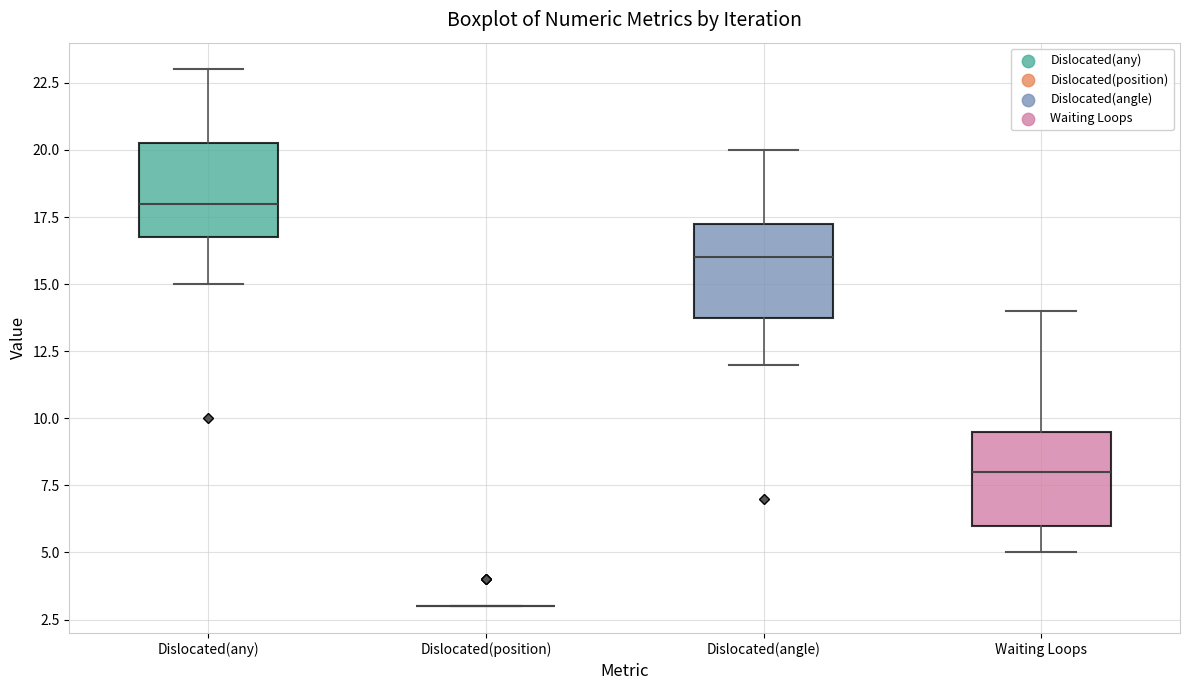

Reading left to right, transcribe this box plot: for each box, give where its median line is, the range the box spans, and where its two whiskers end, as read against the y-axis. The values are not printed on the chart, so give them approximately, as read against the axis.

Dislocated(any): median 18.0, box 17.0 to 20.5, whiskers 15.0 to 23.0
Dislocated(position): box collapsed to a line at 3.0, whiskers 3.0 to 3.0
Dislocated(angle): median 16.0, box 14.0 to 17.5, whiskers 12.0 to 20.0
Waiting Loops: median 8.0, box 6.0 to 9.5, whiskers 5.0 to 14.0